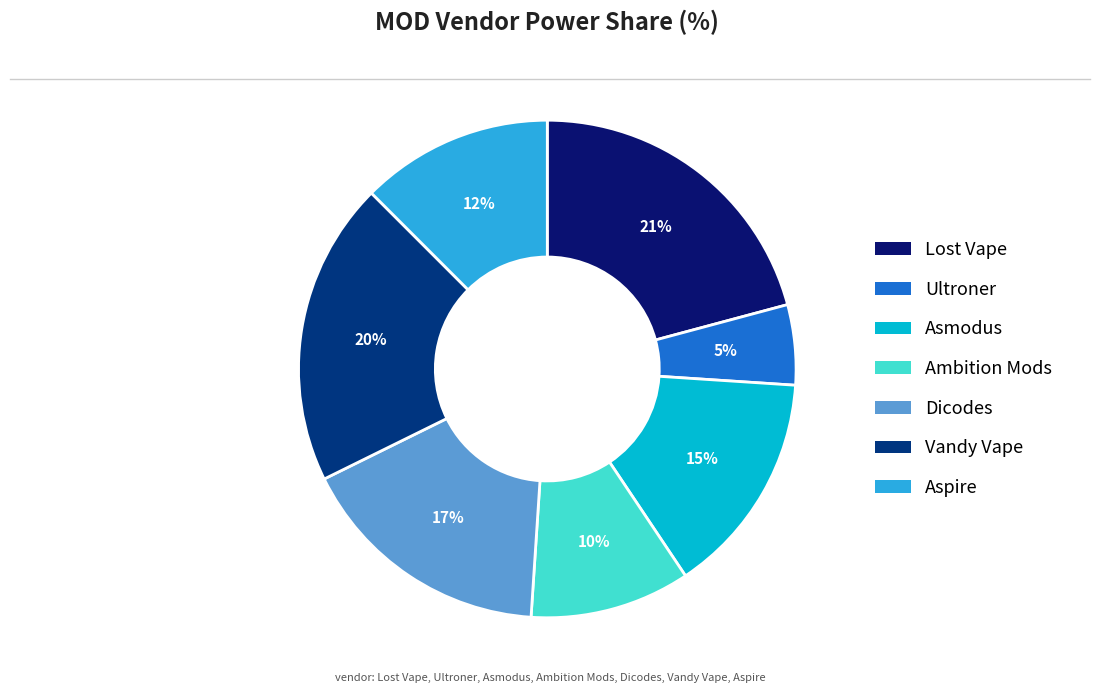

To the nearest percent, what is the average slice percentage?

14%